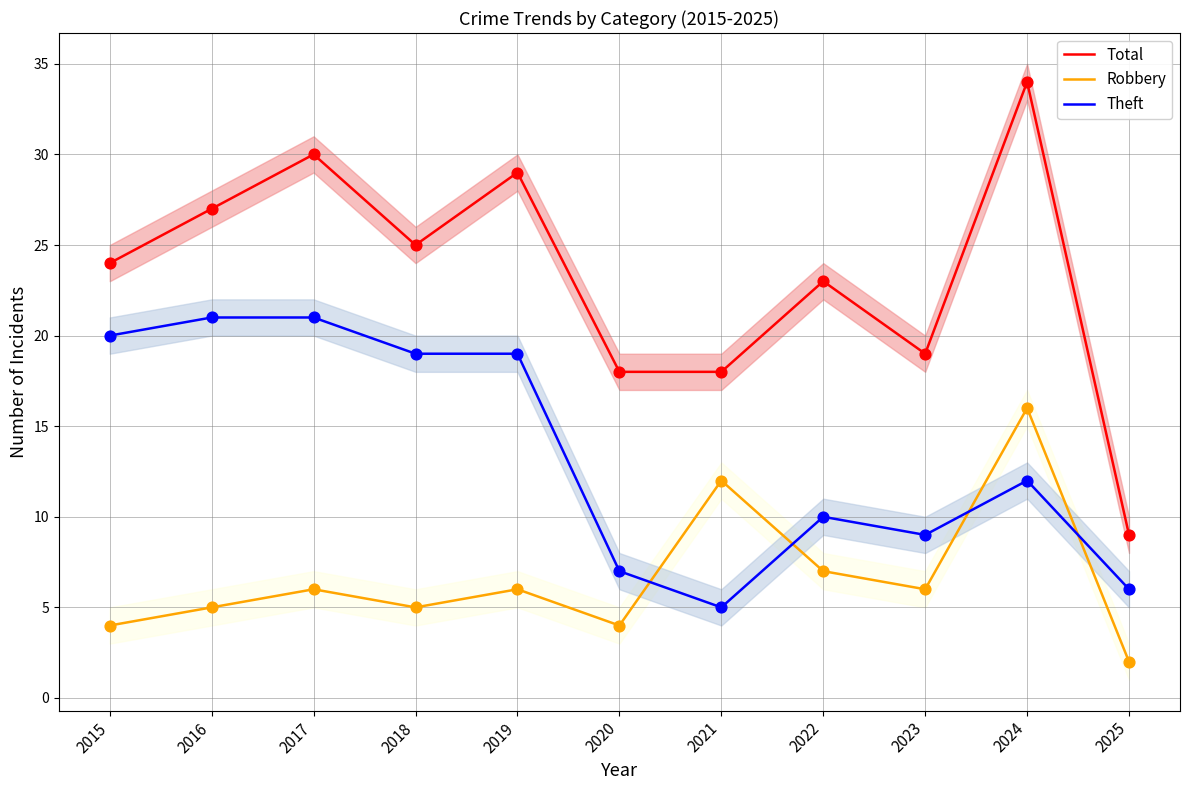

At how many categories does at least one series exceed 22?

7